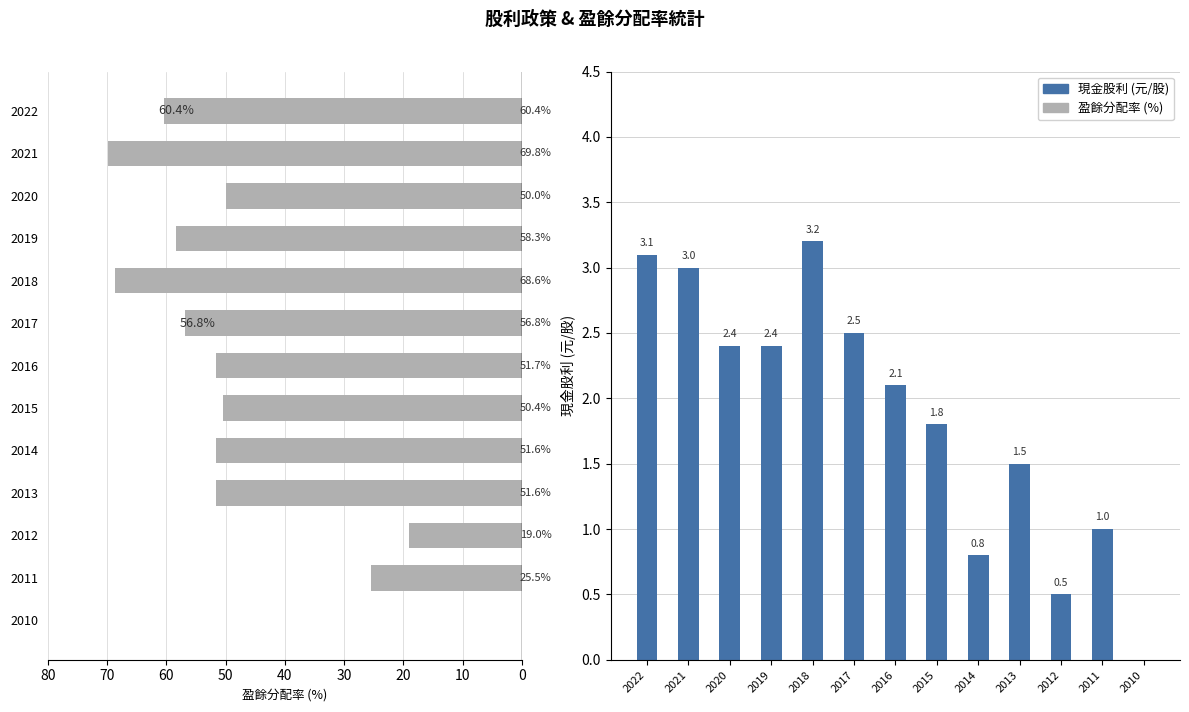

What is the difference between the maximum and minimum values in the 現金股利 series?

3.2